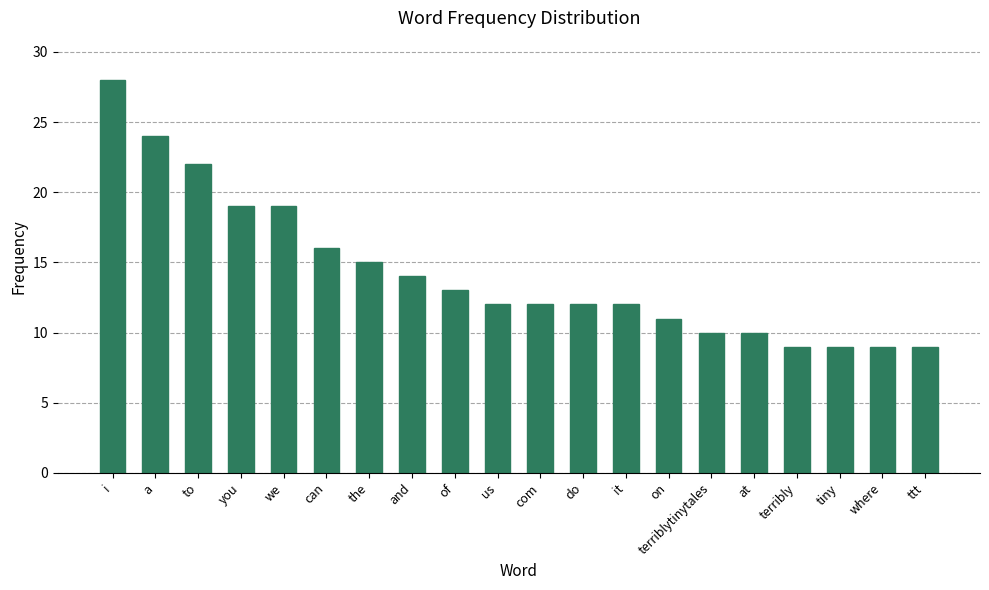

At which label does the data first exceed 12?

i